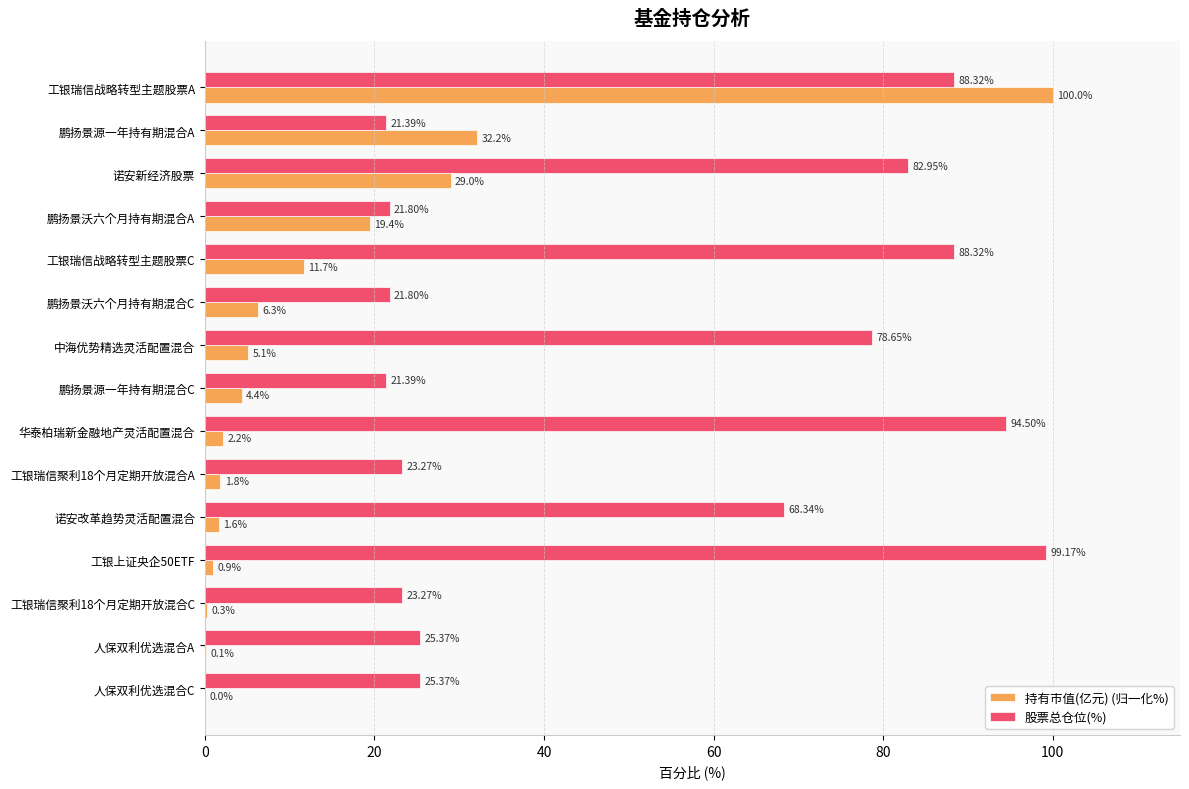

What is the sum of all 持有市值(亿元) (归一化%) values?

215.0